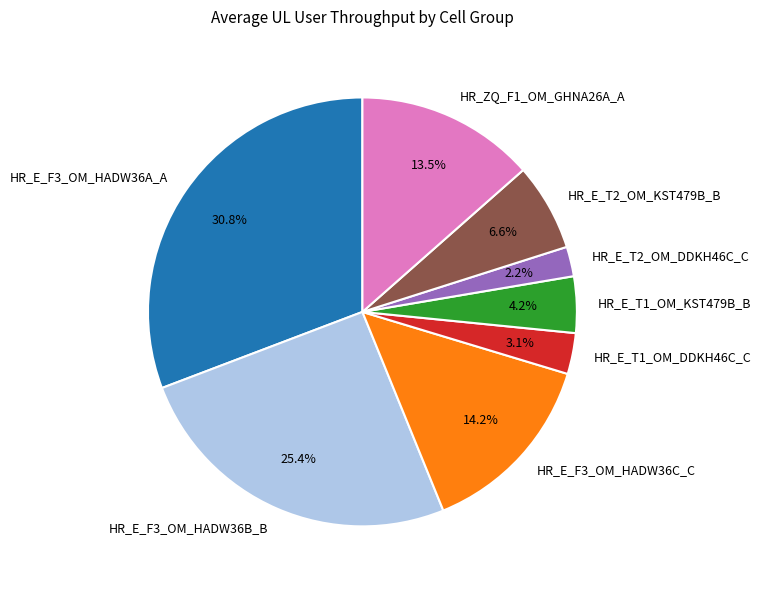

True or false: HR_E_F3_OM_HADW36B_B accounts for 34% of the total.

False